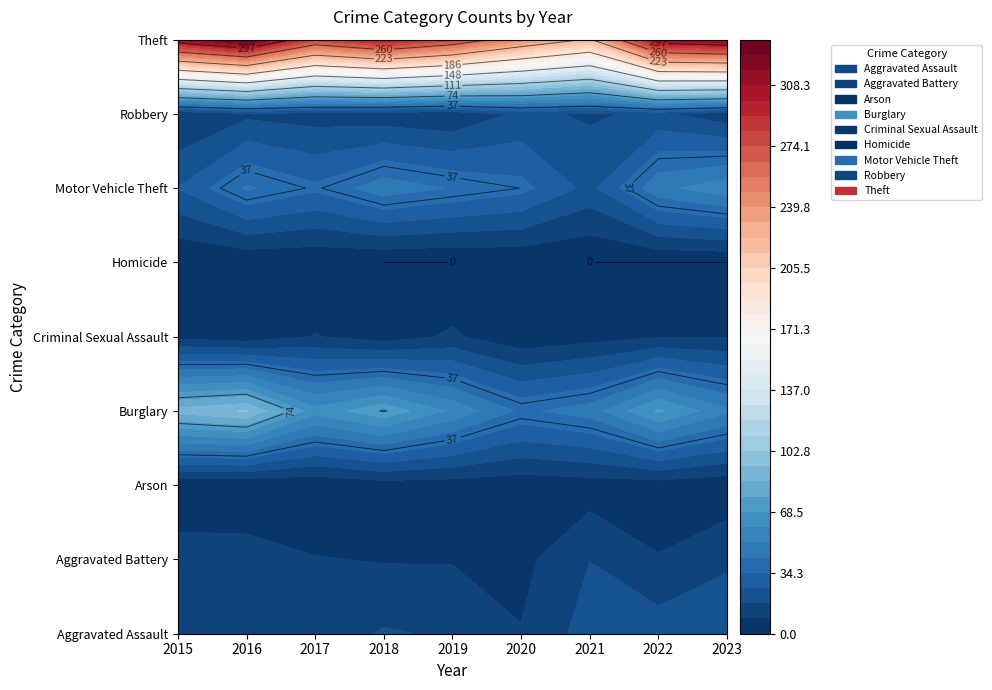

At how many categories does at least one series exceed 13?

9